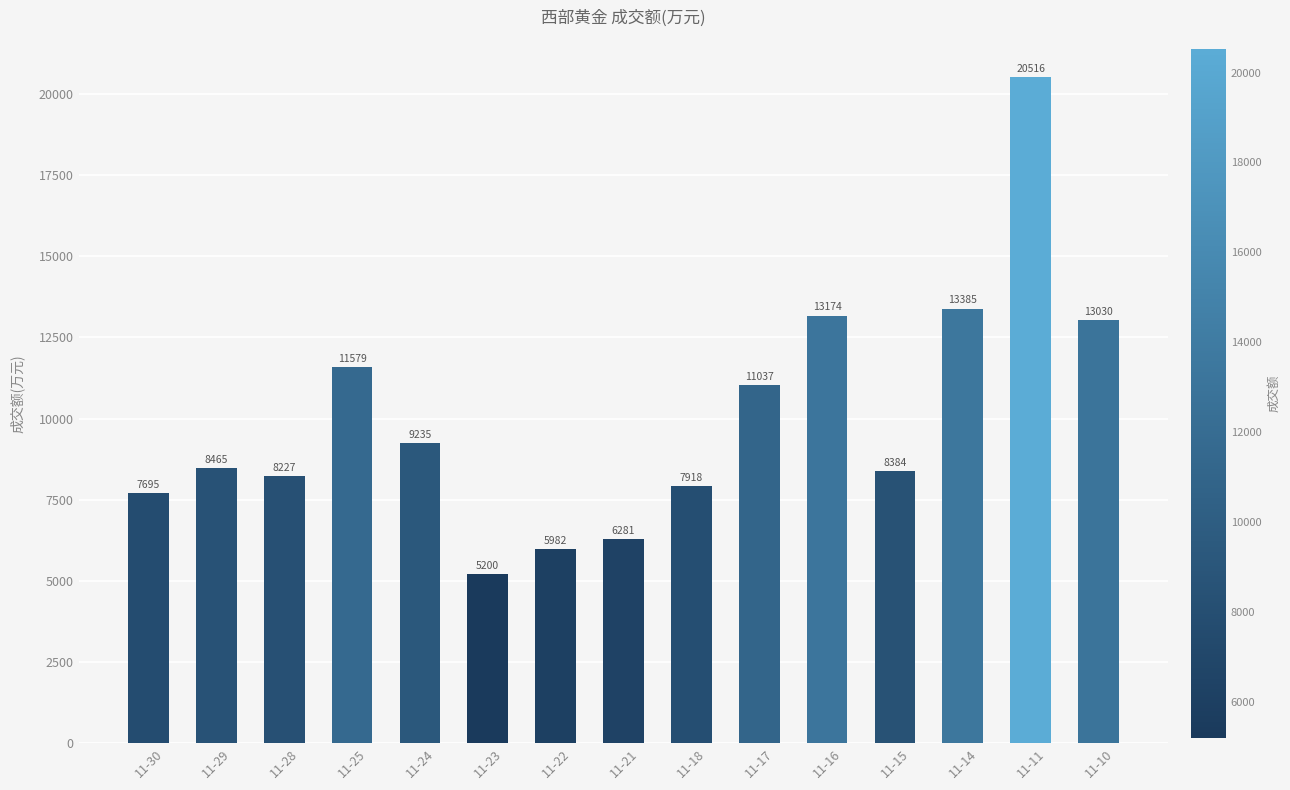

What is the difference between the values at 11-22 and 11-29?

2483